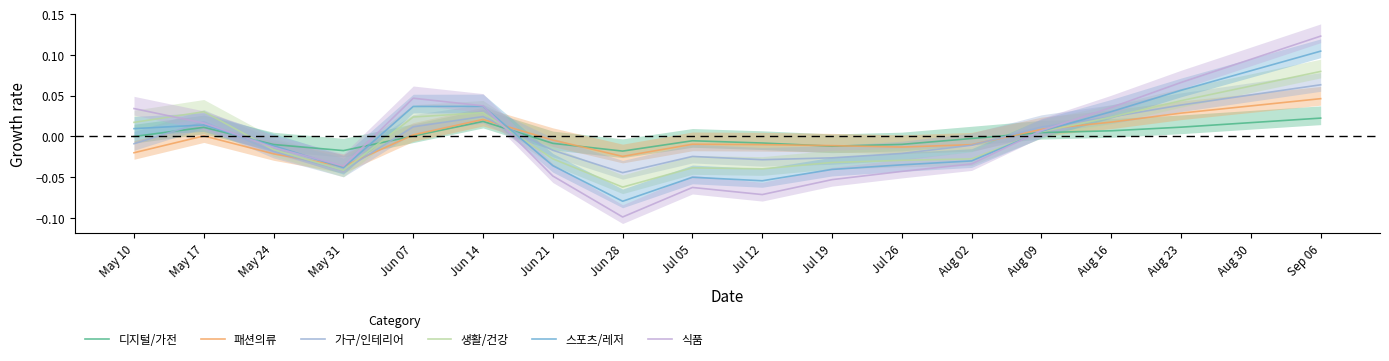

At how many categories does at least one series exceed 0?

9